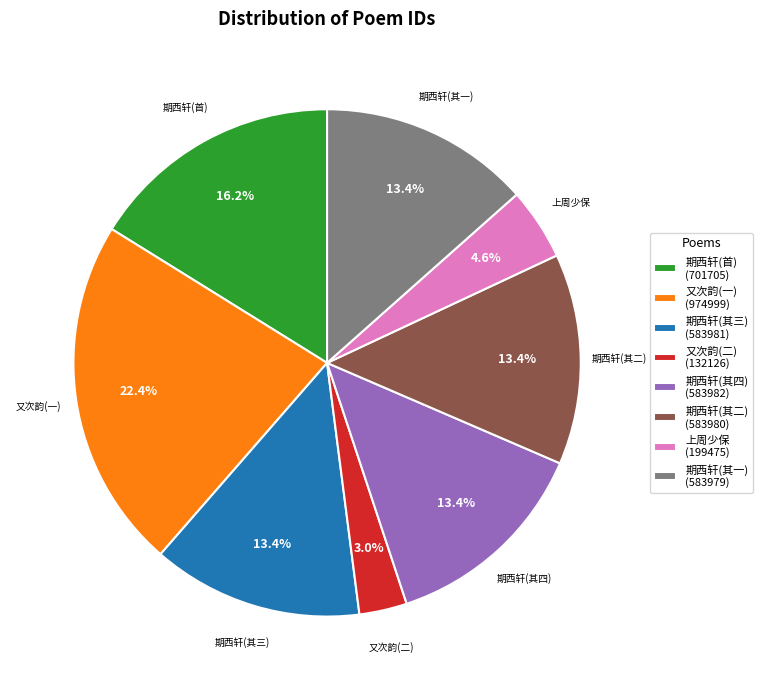

What portion of the pie excludes 又次韵(二) (132126)?

97.0%